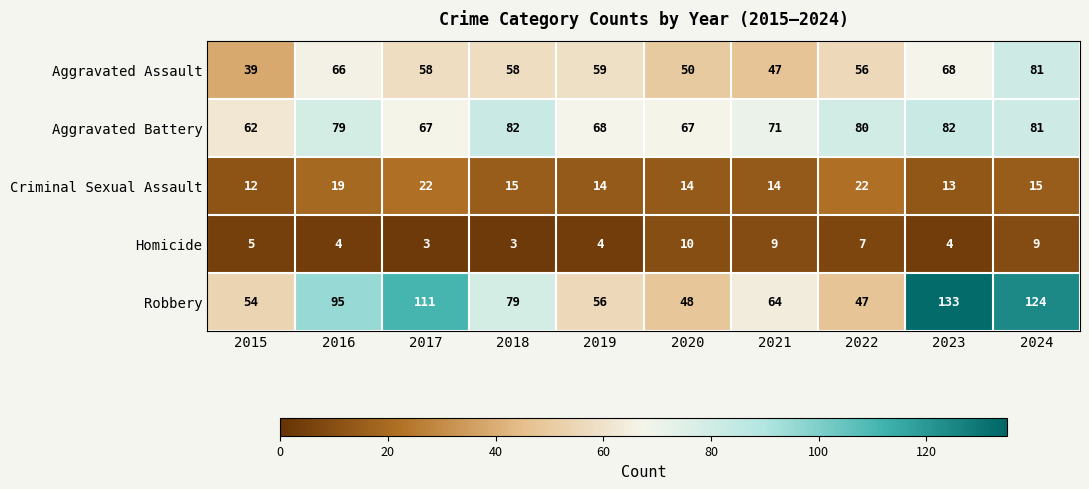

What is the total value across all series at 2023?

300